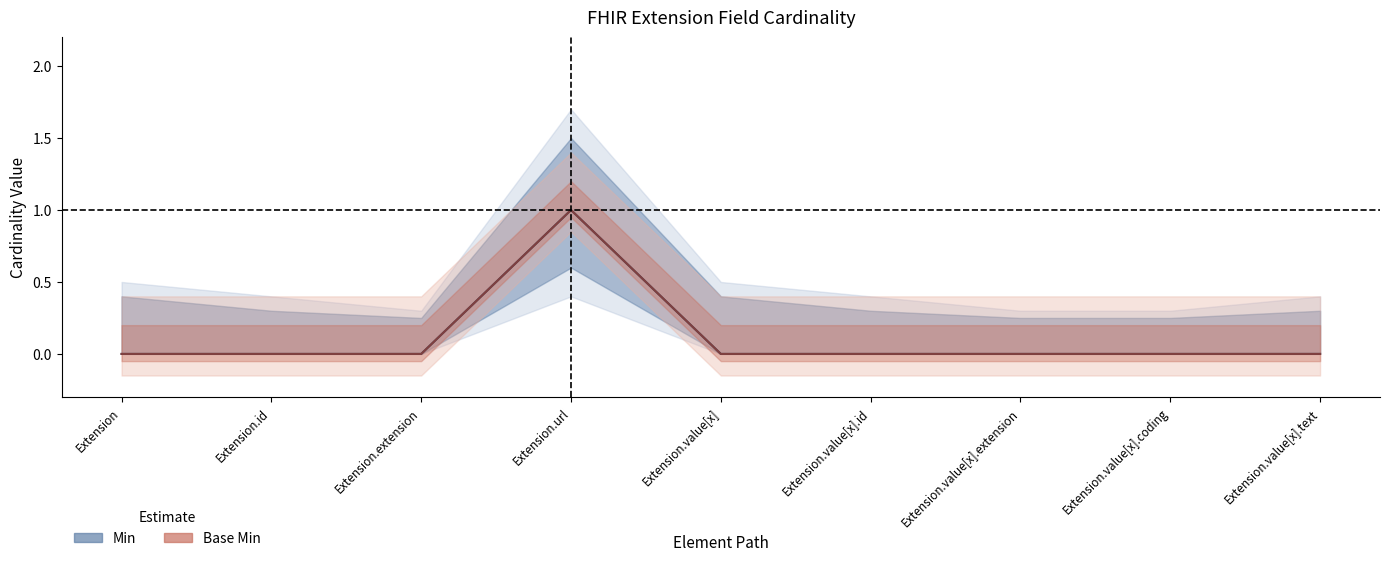

Which series has the largest total across all categories?

Min